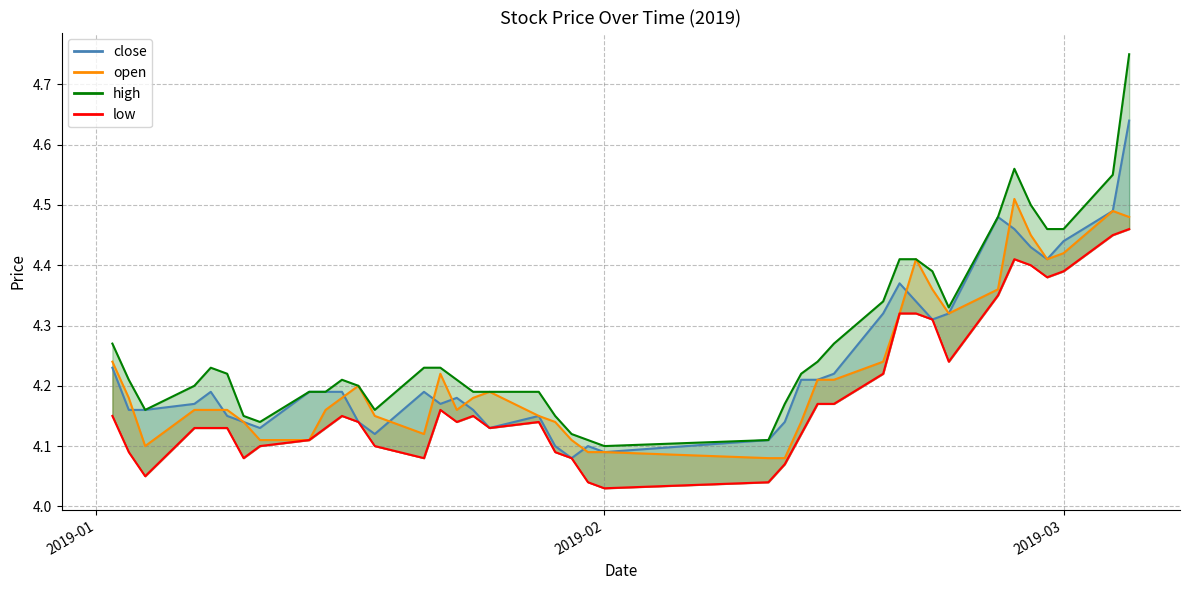

Does the chart have visible grid lines?

Yes